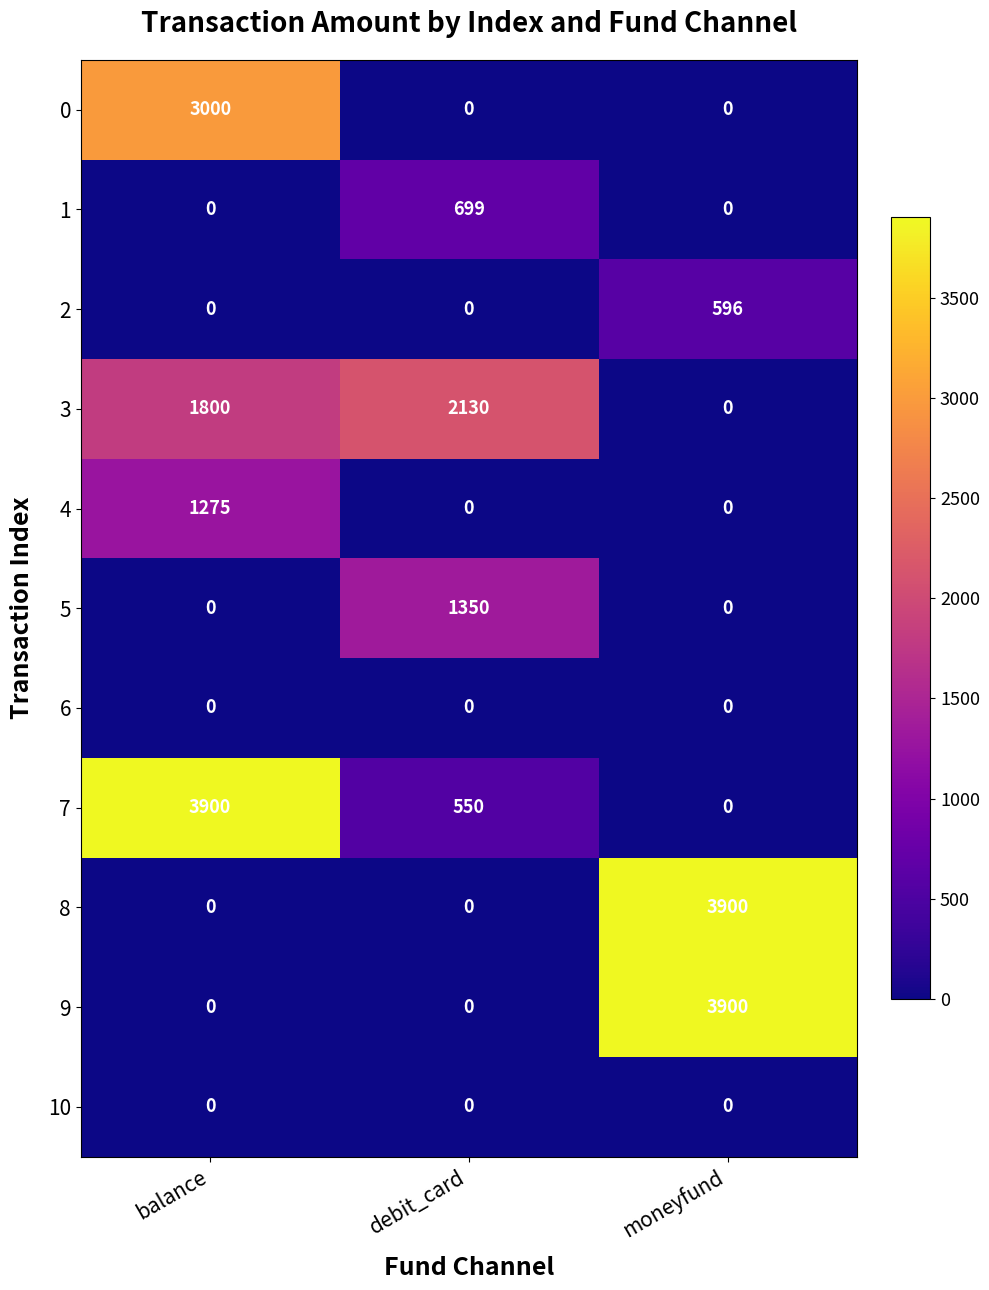

Between balance and debit_card, which series saw the biggest shift?

7